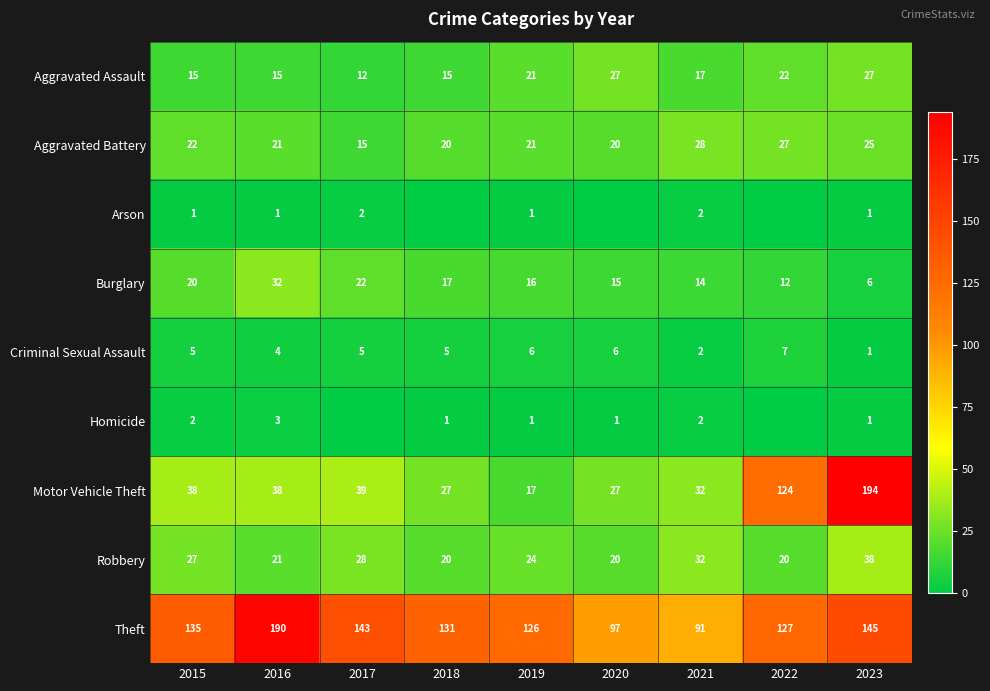

What value does the Aggravated Battery series have at 2015, to the nearest 5?

20